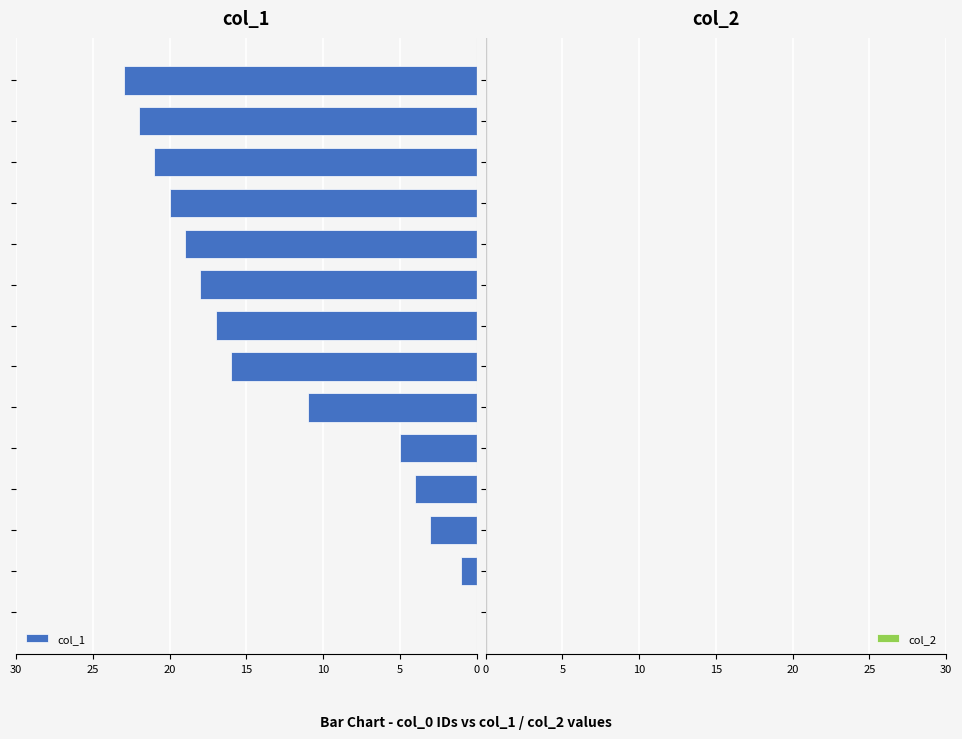

Are the bars horizontal?

Yes